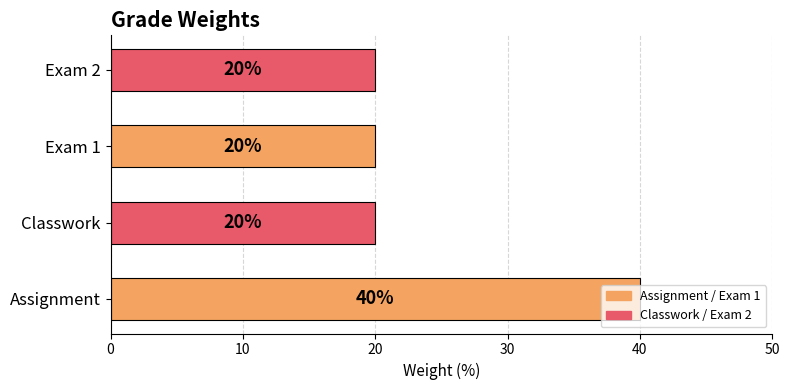

What is the difference between the values at Assignment and Classwork?

20